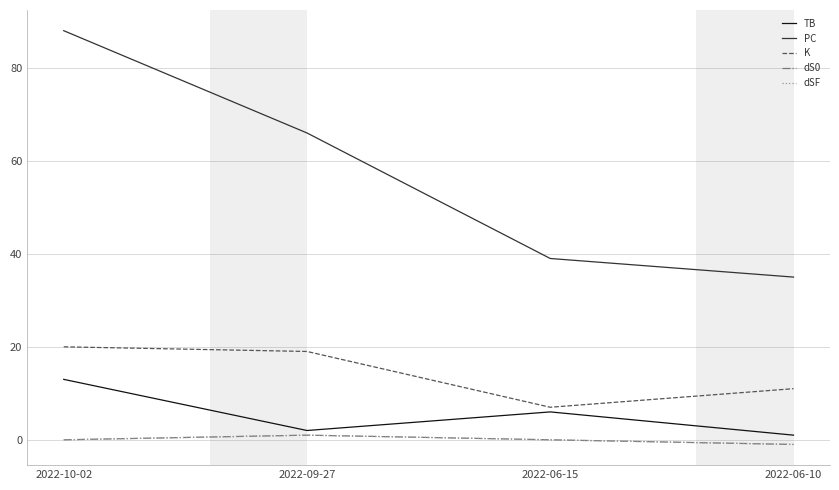

Which has a higher value, 2022-06-15 or 2022-06-10?

2022-06-15